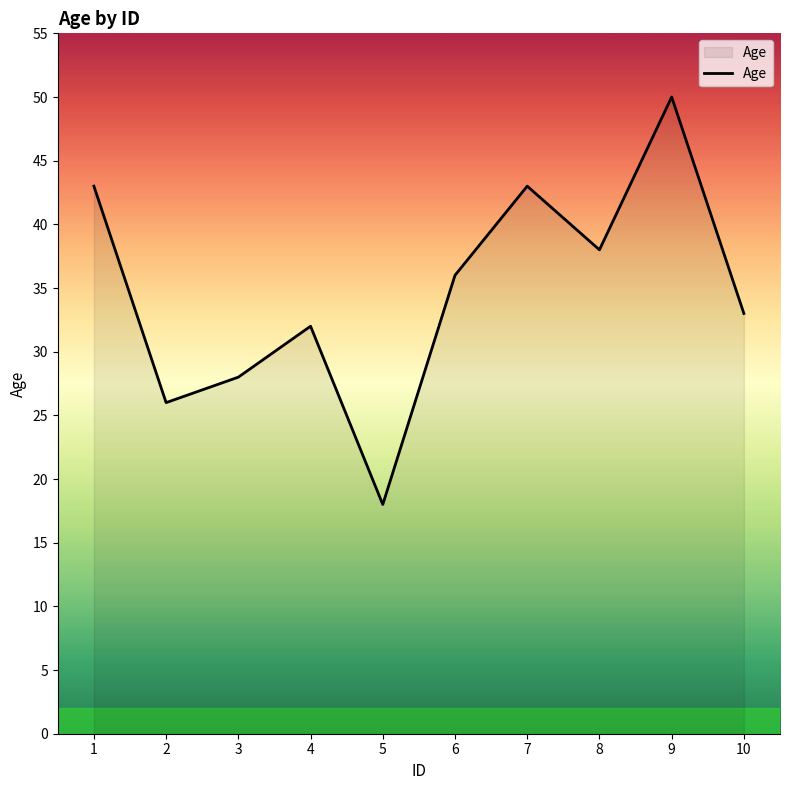

At which label is the value closest to 34?

10